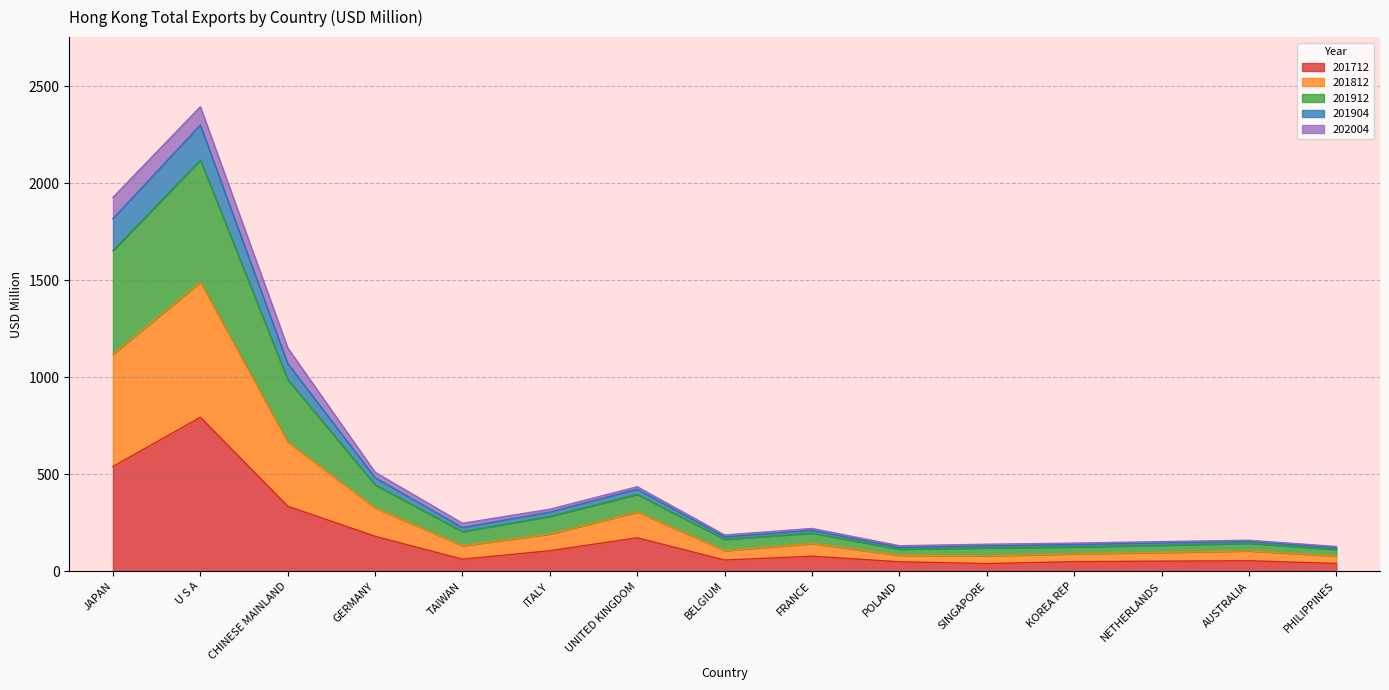

What is the smallest value displayed?

39.3